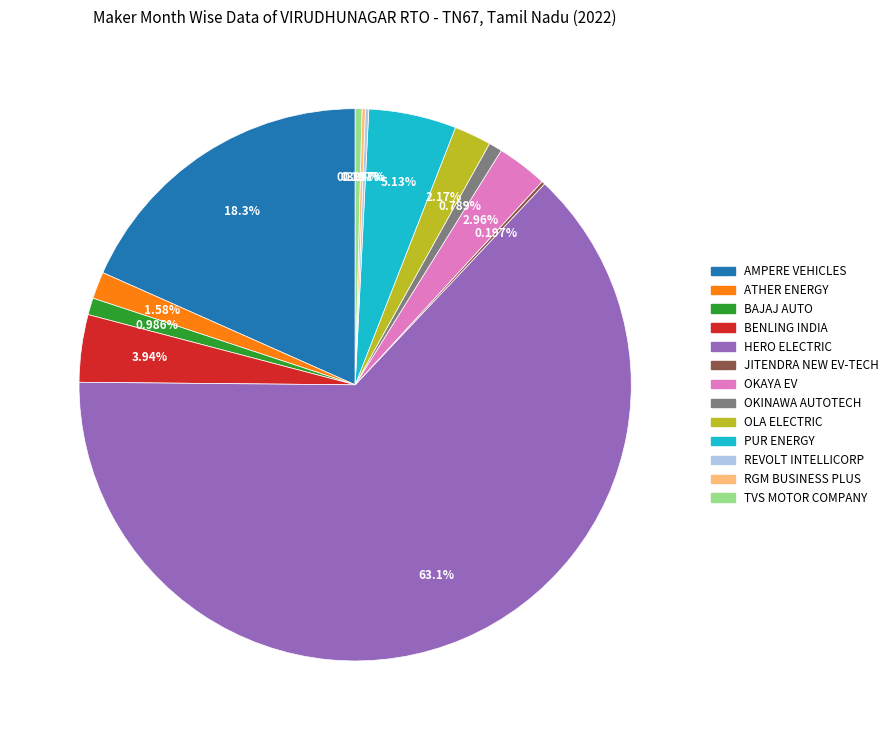

Is there a majority slice in this chart?

Yes